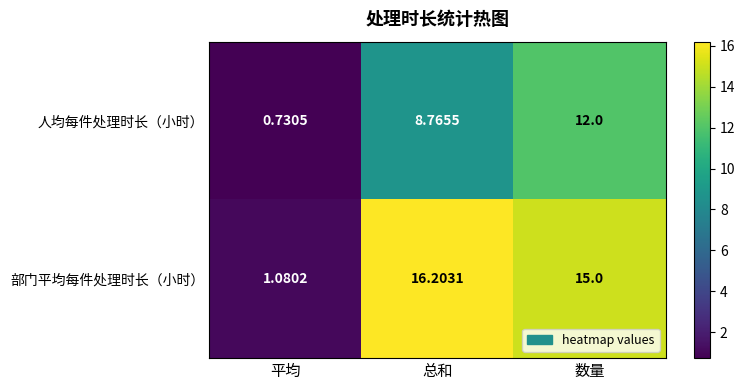

Rank the series by their maximum value, from lowest to highest.

人均每件处理时长（小时）, 部门平均每件处理时长（小时）